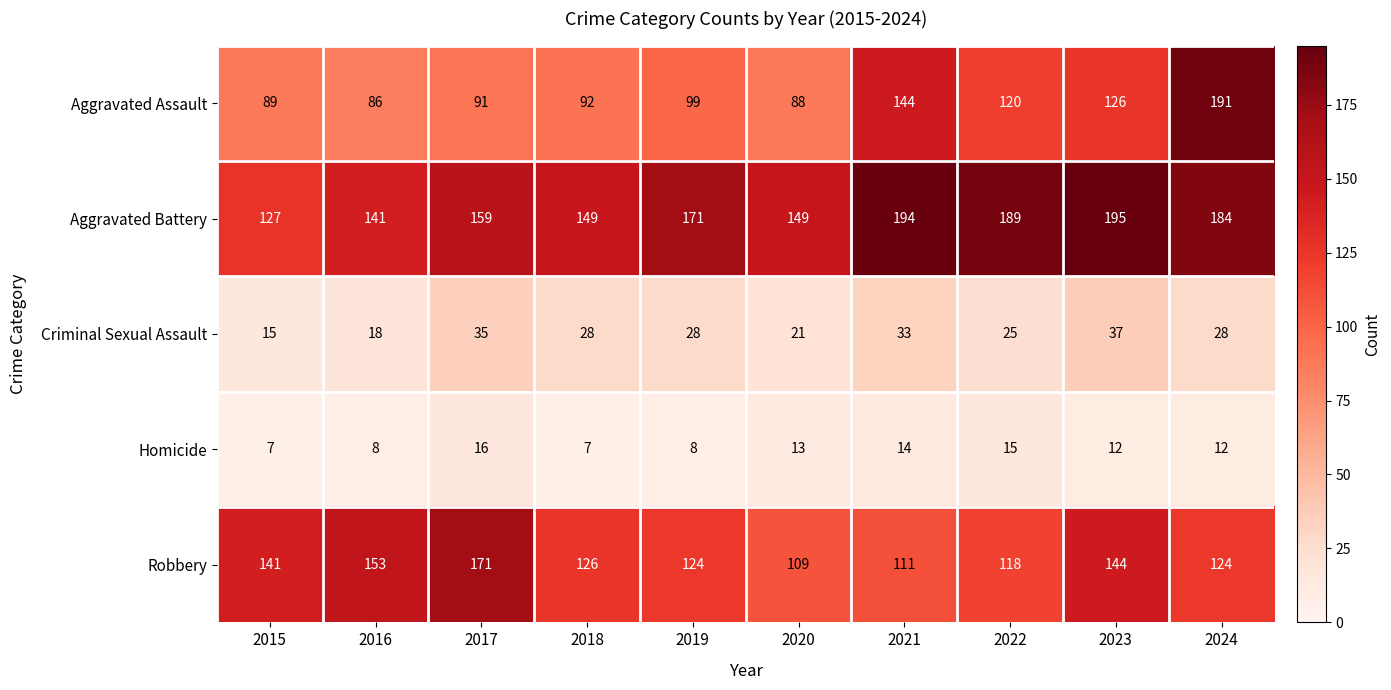

Which series has the largest range (max minus min)?

Aggravated Assault